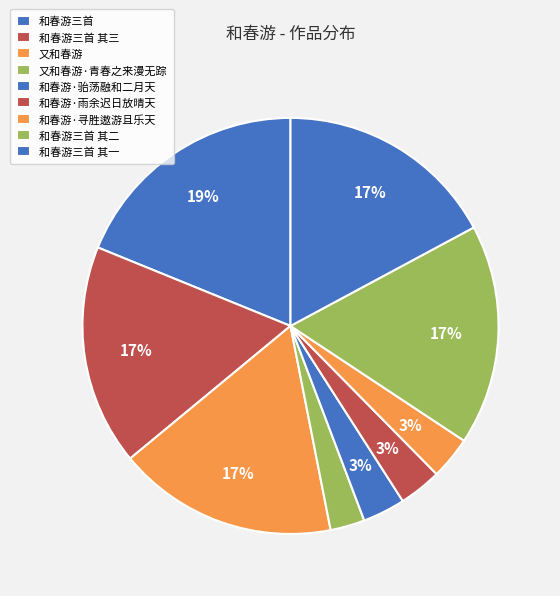

How many slices are in this pie chart?

9